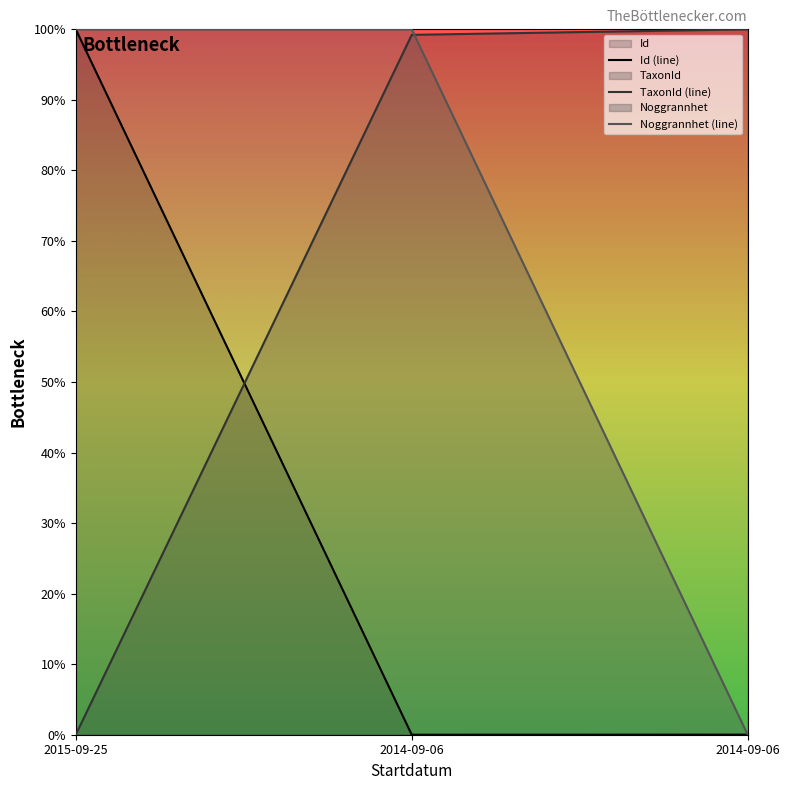

Which series has the largest range (max minus min)?

Id (line)